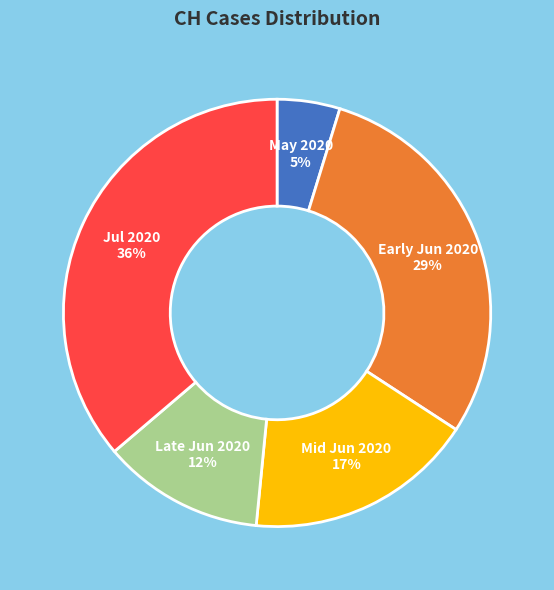

Is there any slice that represents more than half of the pie?

No